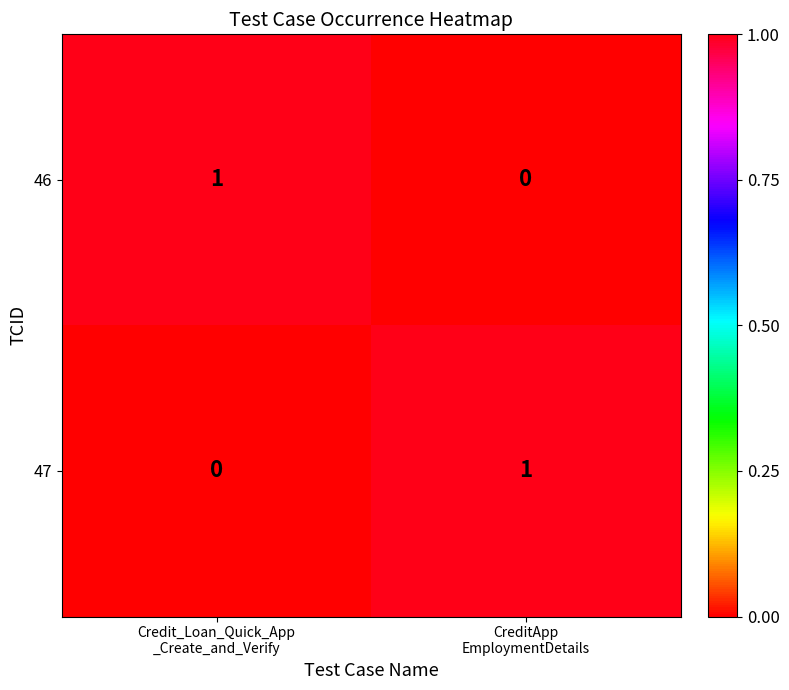

Reading left to right, list all the values displayed in this chart.

46: 1	0
47: 0	1